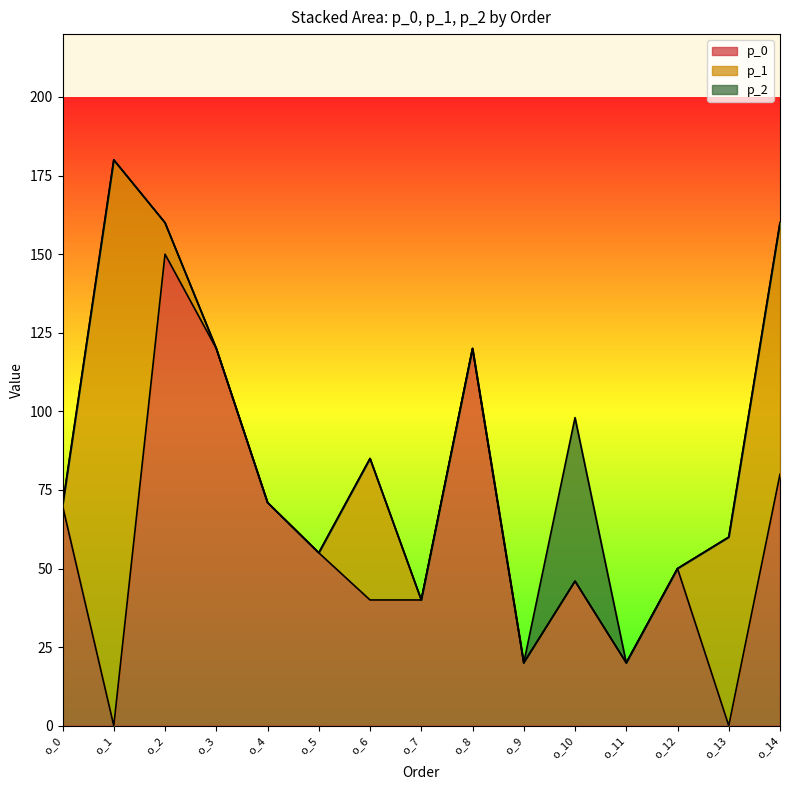

At which category is the sum across all series the highest?

o_1